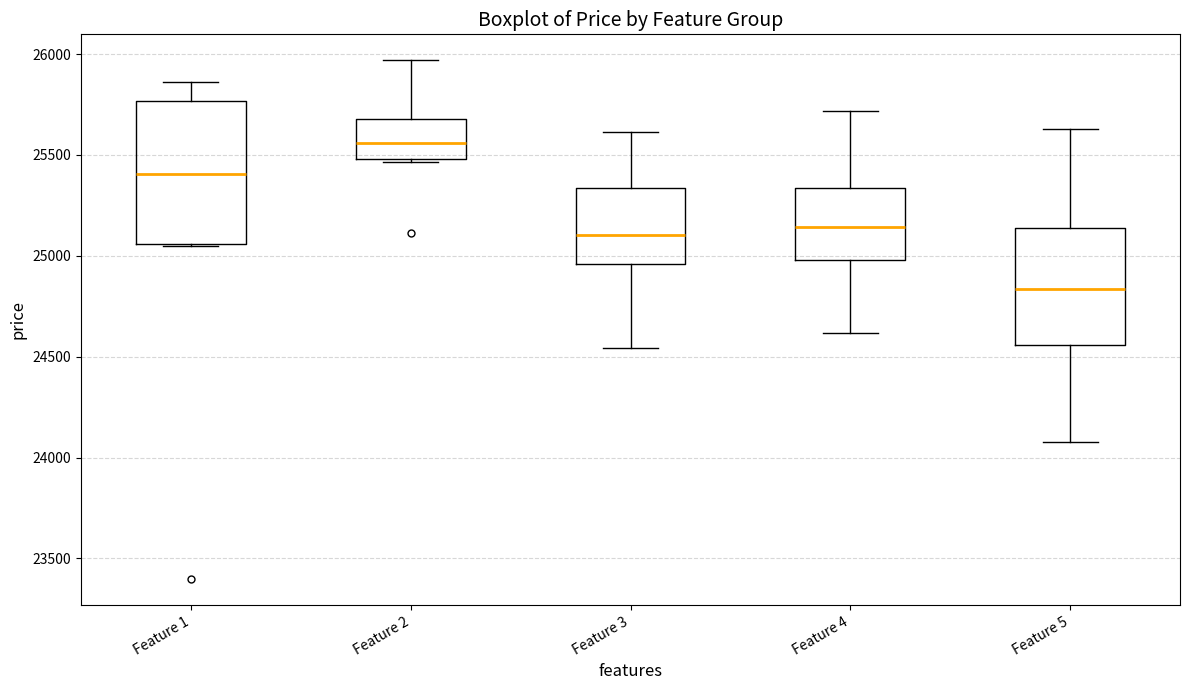

Reading left to right, transcribe this box plot: for each box, give where its median line is, the range the box spans, and where its two whiskers end, as read against the y-axis. The values are not printed on the chart, so give them approximately, as read against the axis.

Feature 1: median 25400, box 25050 to 25750, whiskers 25050 to 25850
Feature 2: median 25550, box 25500 to 25700, whiskers 25450 to 25950
Feature 3: median 25100, box 24950 to 25350, whiskers 24550 to 25600
Feature 4: median 25150, box 25000 to 25350, whiskers 24600 to 25700
Feature 5: median 24850, box 24550 to 25150, whiskers 24100 to 25650